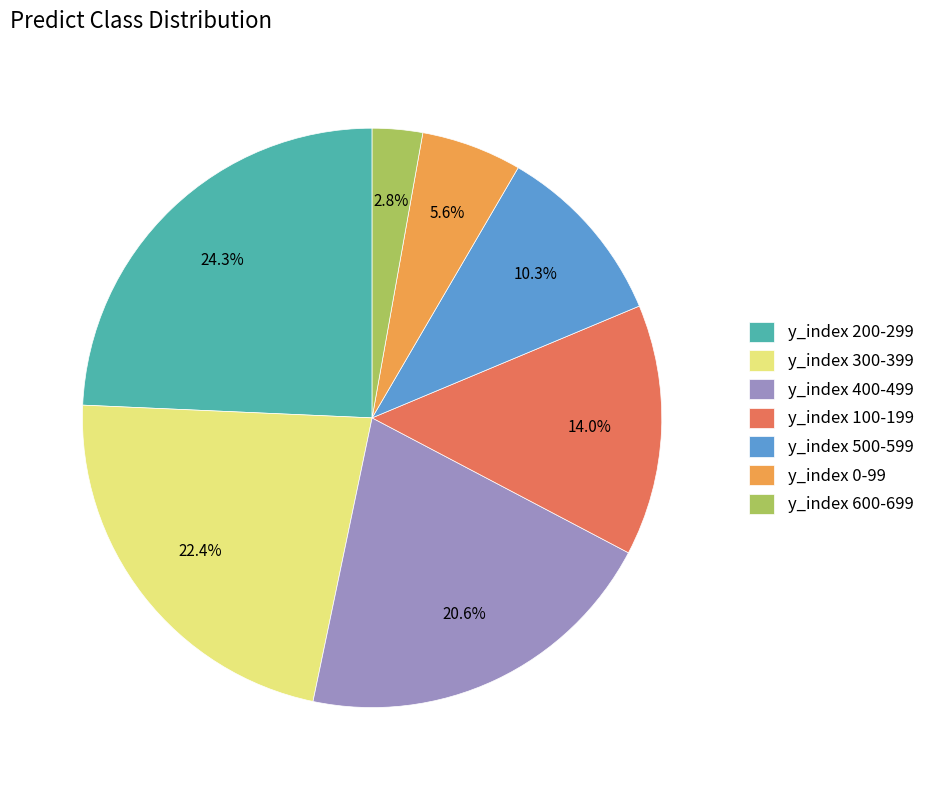

Do y_index 400-499 and y_index 200-299 together represent more than half of the pie?

No